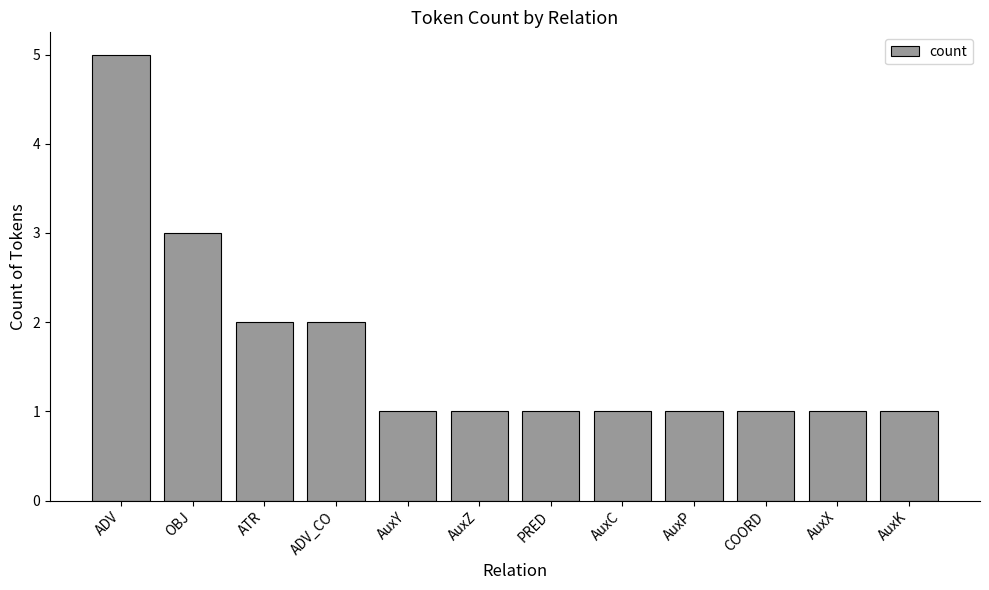

Reading left to right, extract all data points from this chart.

5	3	2	2	1	1	1	1	1	1	1	1